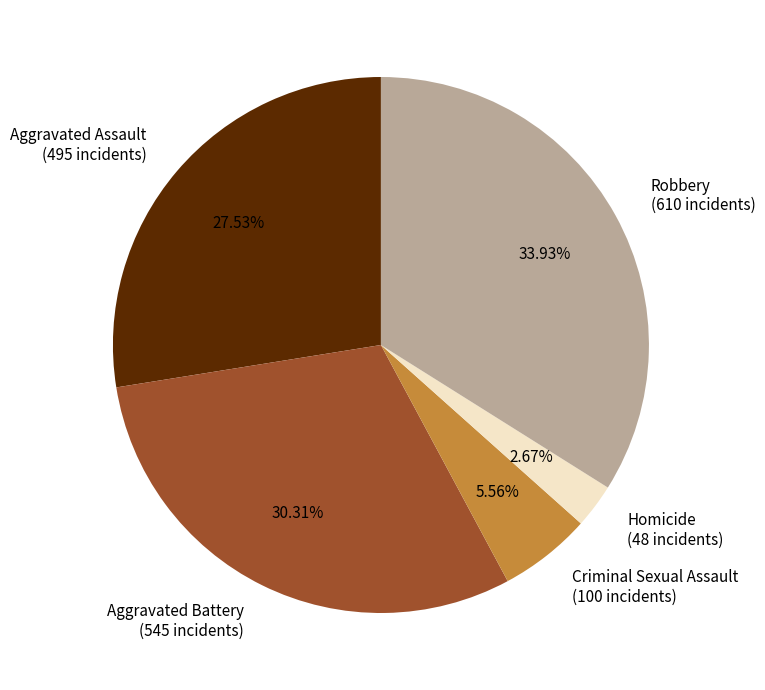

Between Aggravated Battery and Robbery, which is larger?

Robbery